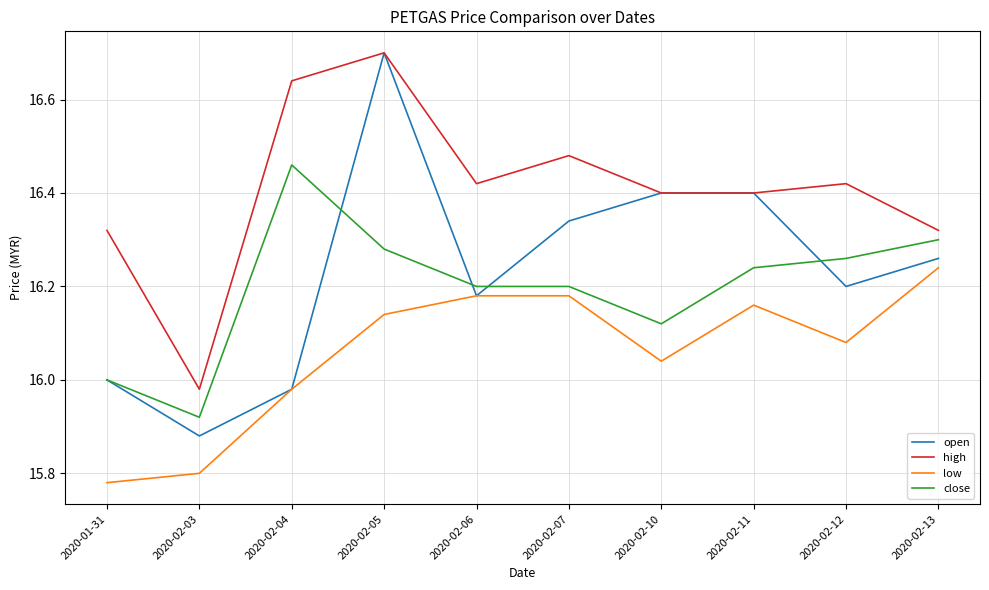

What position from the left is 2020-02-11?

8